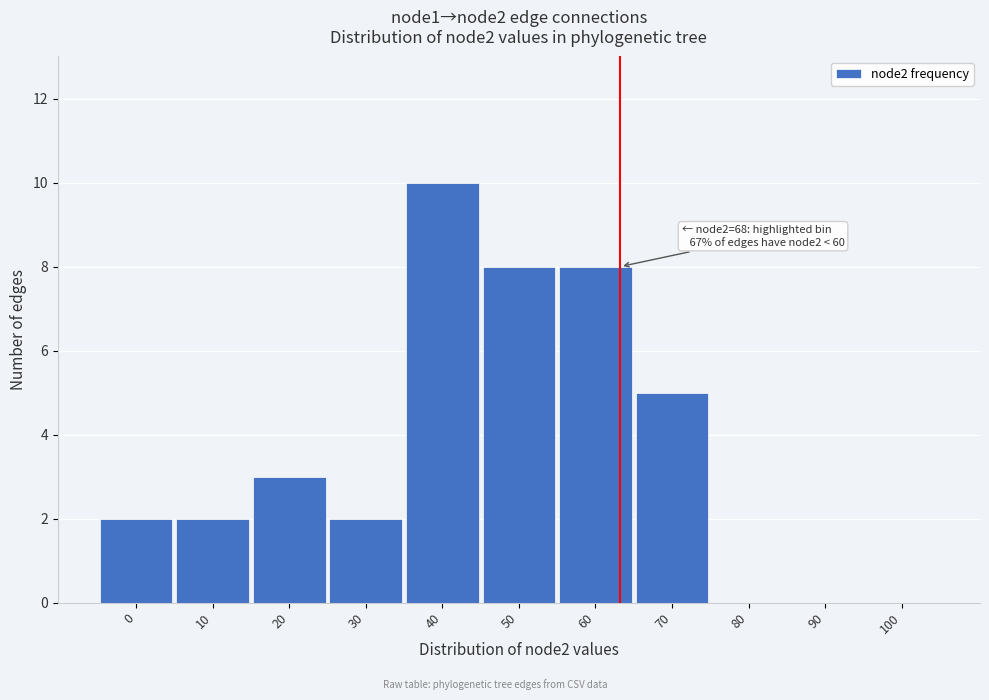

Reading left to right, what are all the values shown in this chart?

0=2	10=2	20=3	30=2	40=10	50=8	60=8	70=5	80=0	90=0	100=0